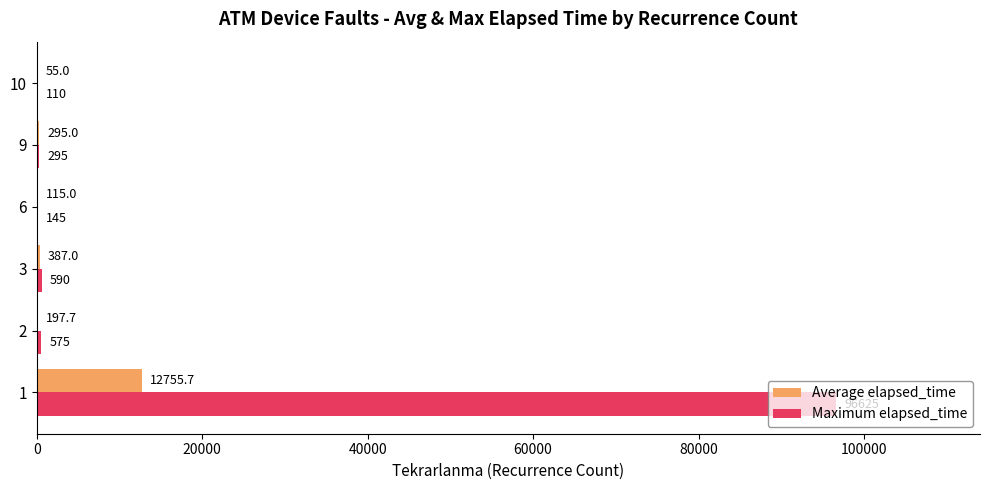

Is it true that Maximum elapsed_time equals 96625.0 at 1?

True